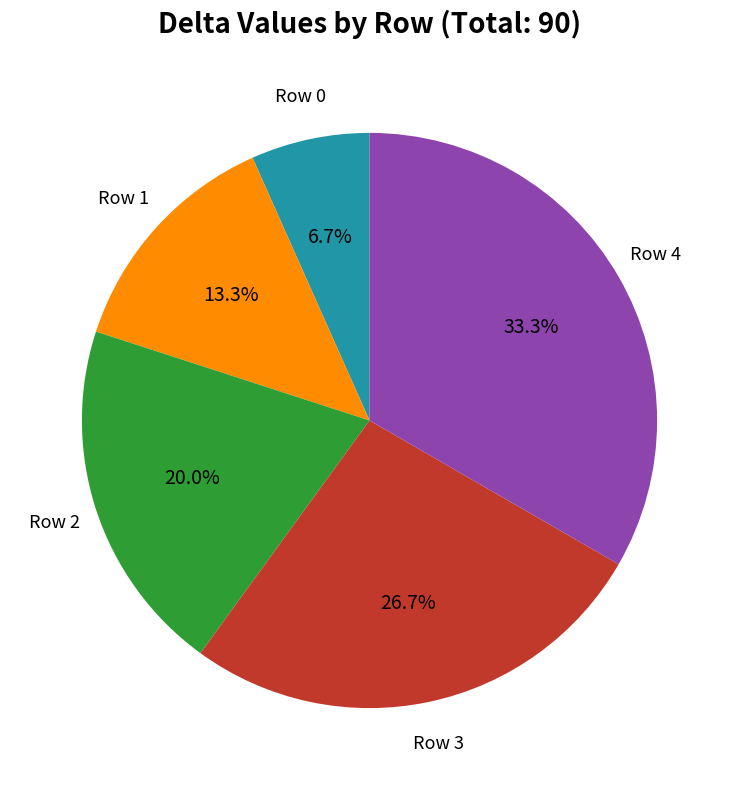

Is there any slice that represents more than half of the pie?

No